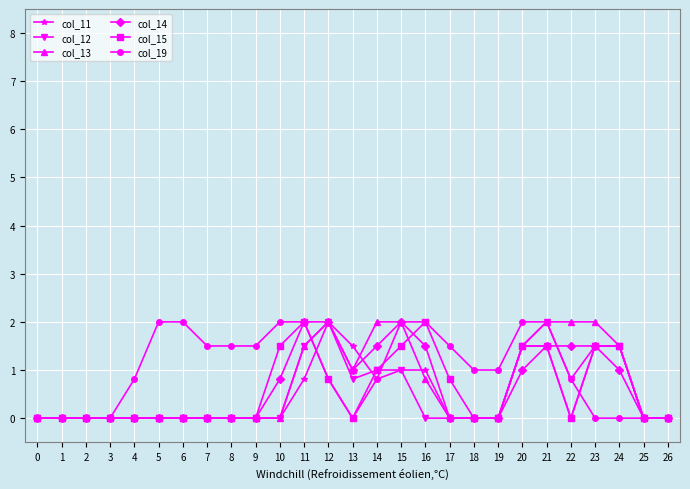

What is the difference between the highest and lowest values at 19?

1.0